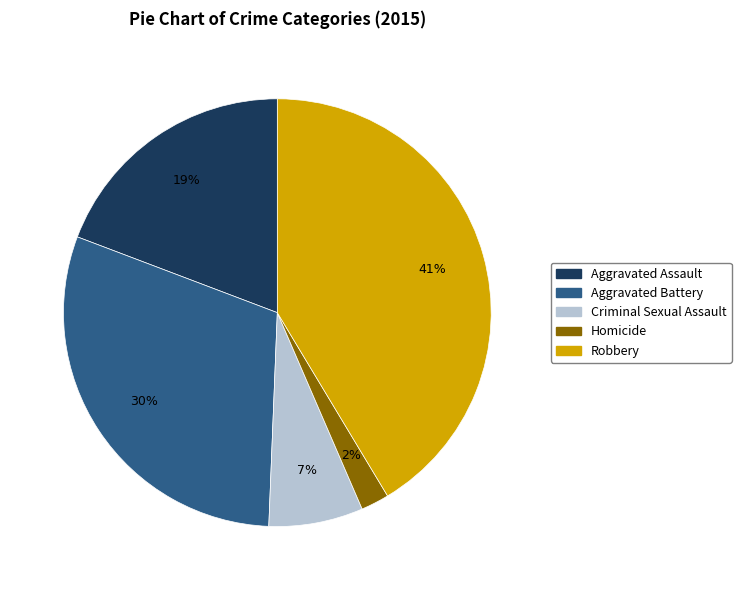

Does Criminal Sexual Assault account for over 50% of the chart?

No